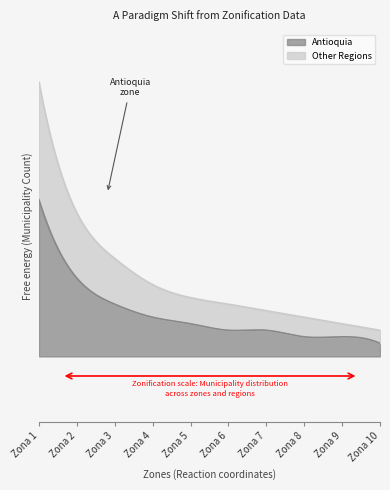

What is the value of the Antioquia point at the 8th from the left?

3